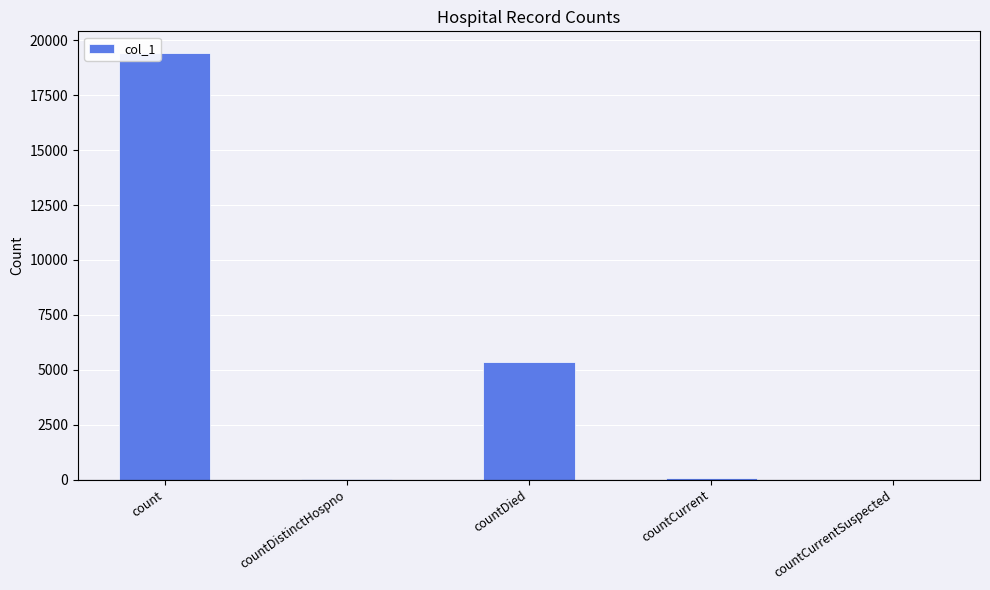

What is the sum of all values?

24894